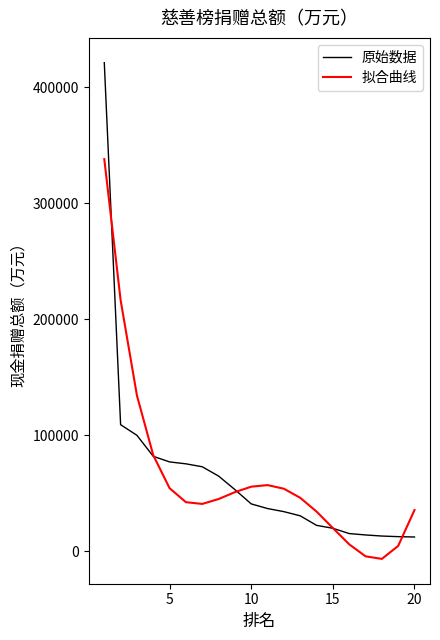

What is the highest value of the 原始数据 series?

421232.0